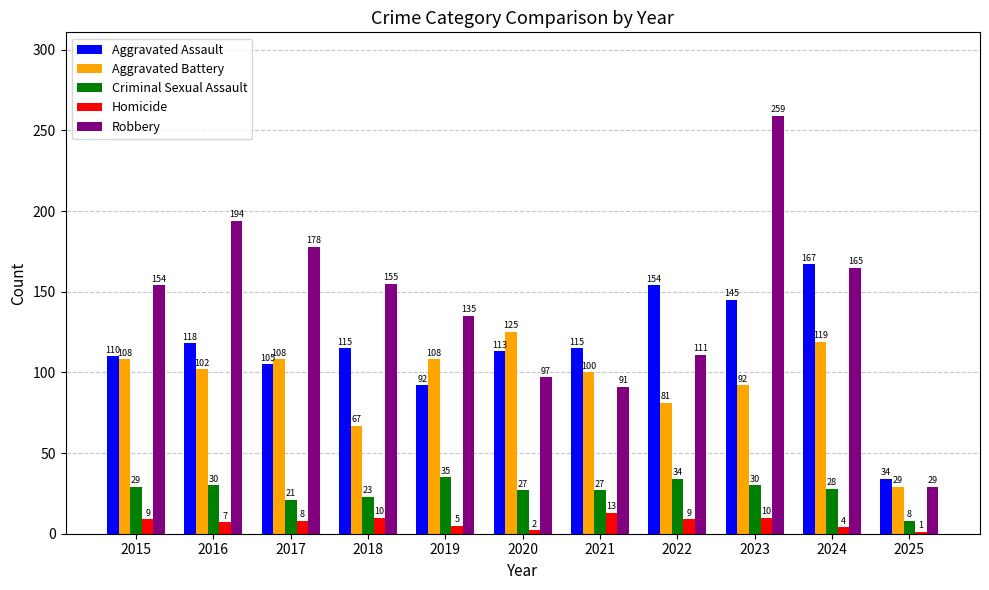

Which series changed the most between 2023 and 2025?

Robbery